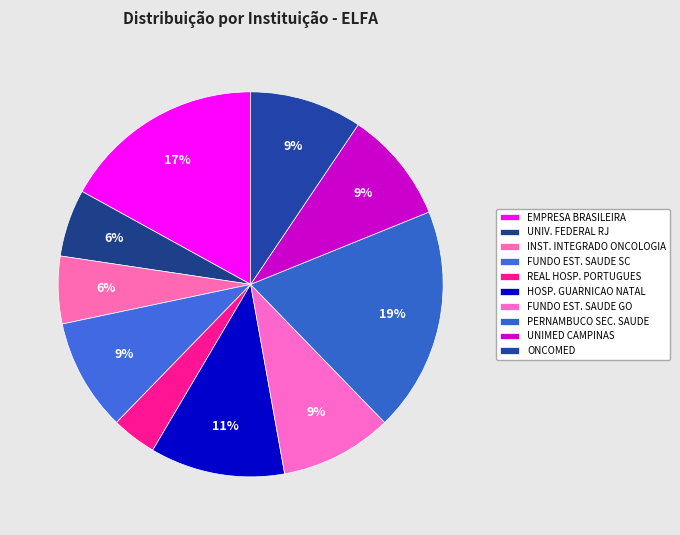

How many segments does this pie chart have?

10